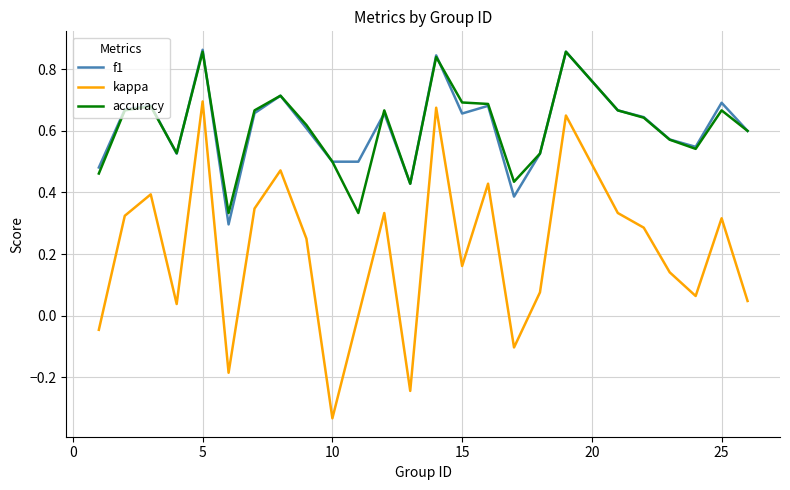

True or false: kappa and f1 intersect in this chart.

False